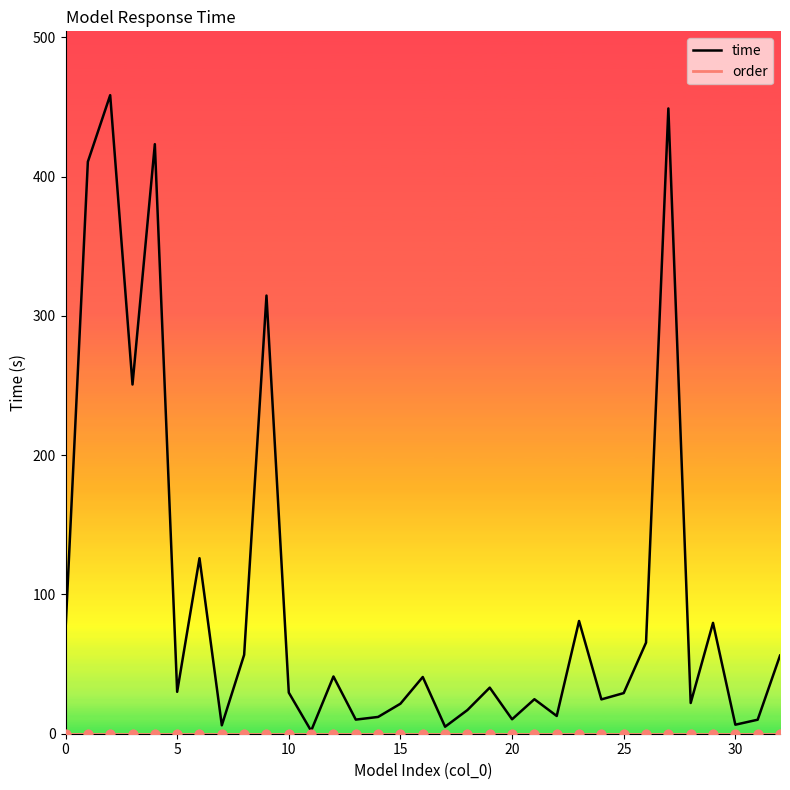

What is the greatest value displayed?

458.5